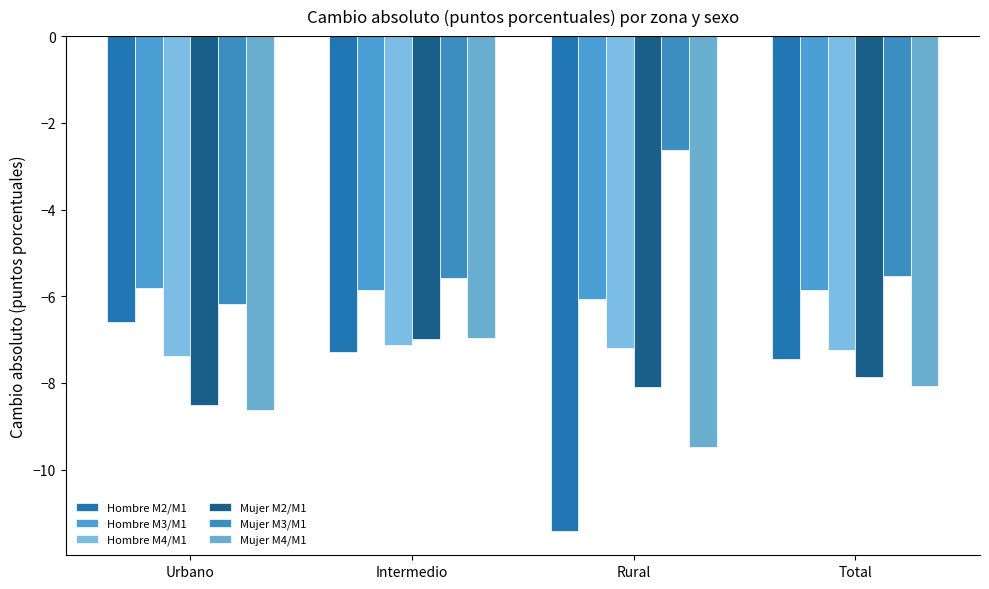

What value does the Mujer M3/M1 series have at Intermedio?

-5.6